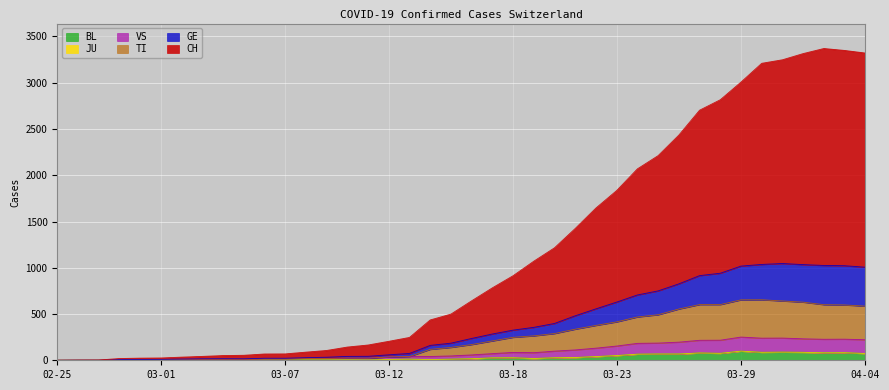

What is the maximum value for BL?

99